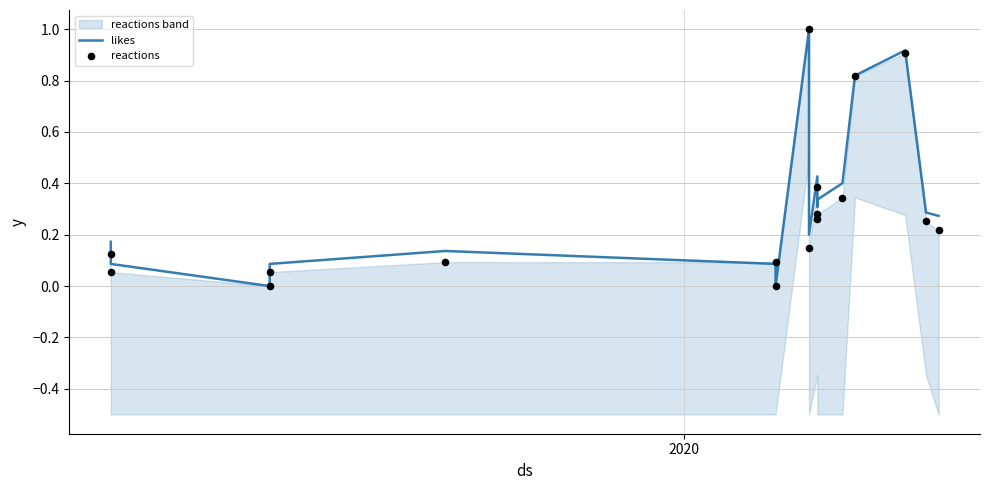

Which series has the largest total across all categories?

likes